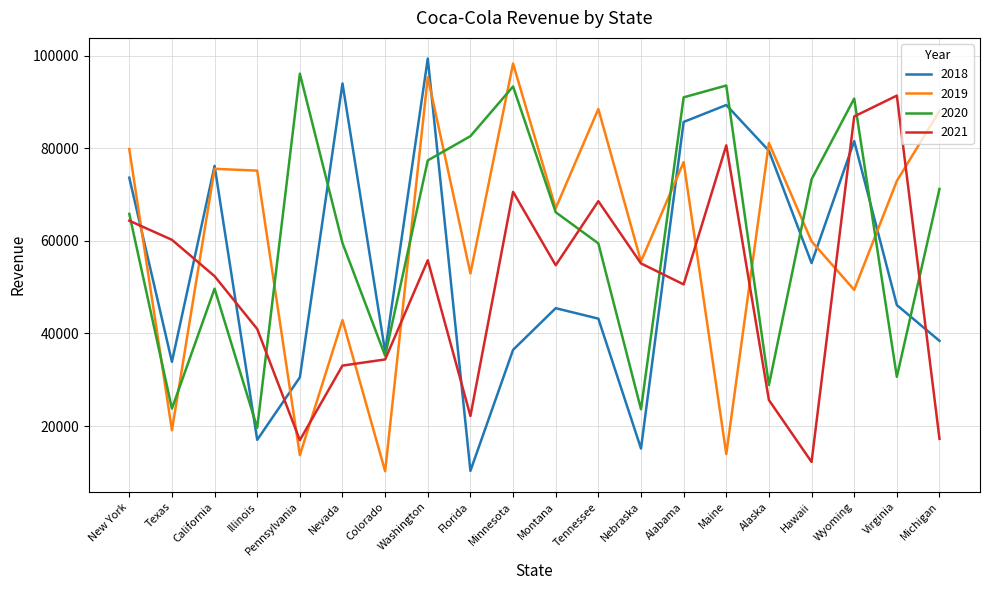

At which category is the sum across all series the highest?

Washington